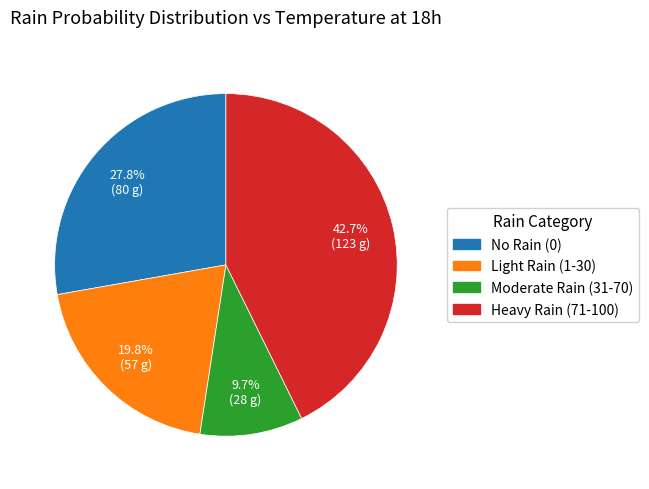

Is there any slice that represents more than half of the pie?

No